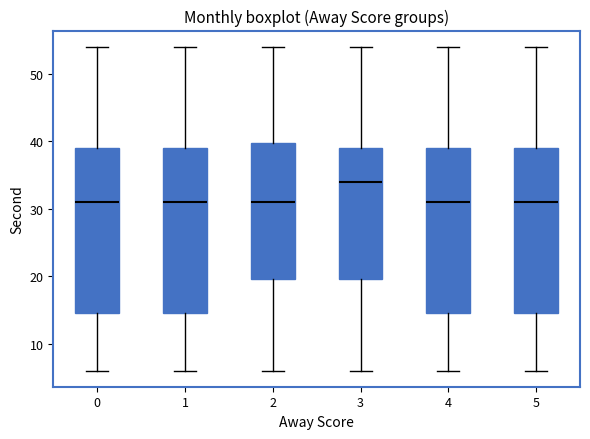

Where does the median line of the box at x = 0 sit on the y-axis? The values are not printed on the chart, so give them approximately, as read against the axis.

31